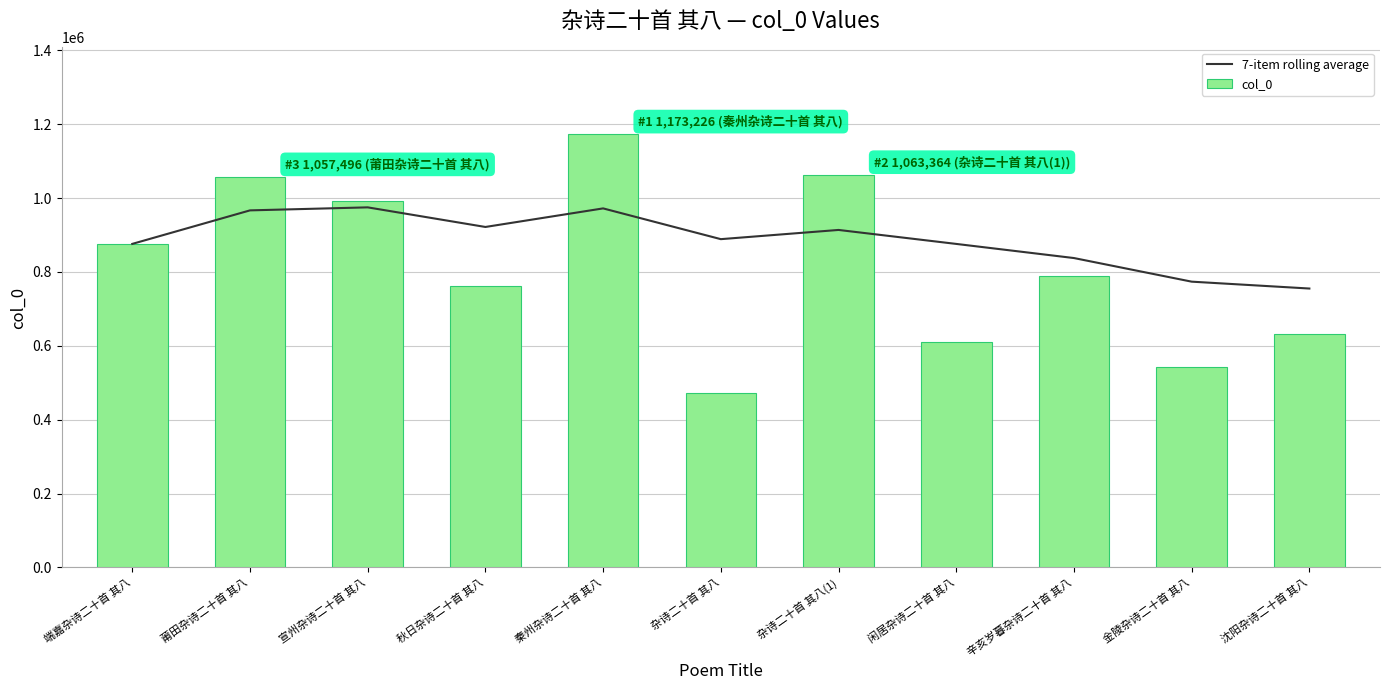

At which category does the chart reach its minimum across all series?

杂诗二十首 其八